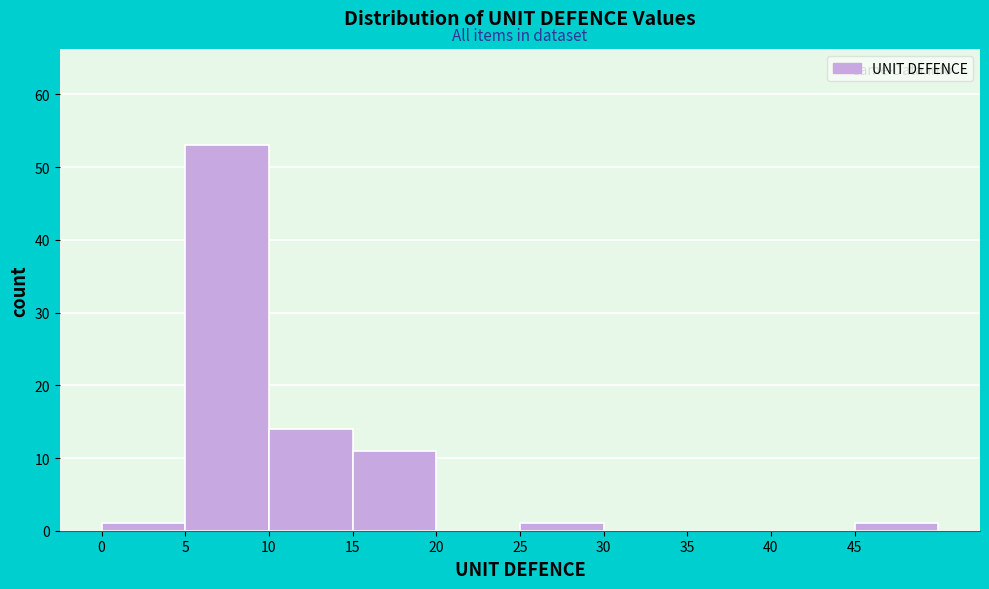

Reading left to right, transcribe this chart: for each bar, give the range it covers on the x-axis and its height. The values are not printed on the chart, so give them approximately, as read against the axis.

0 to 5: 1
5 to 10: 53
10 to 15: 14
15 to 20: 11
20 to 25: 0
25 to 30: 1
30 to 35: 0
35 to 40: 0
40 to 45: 0
45 to 50: 1